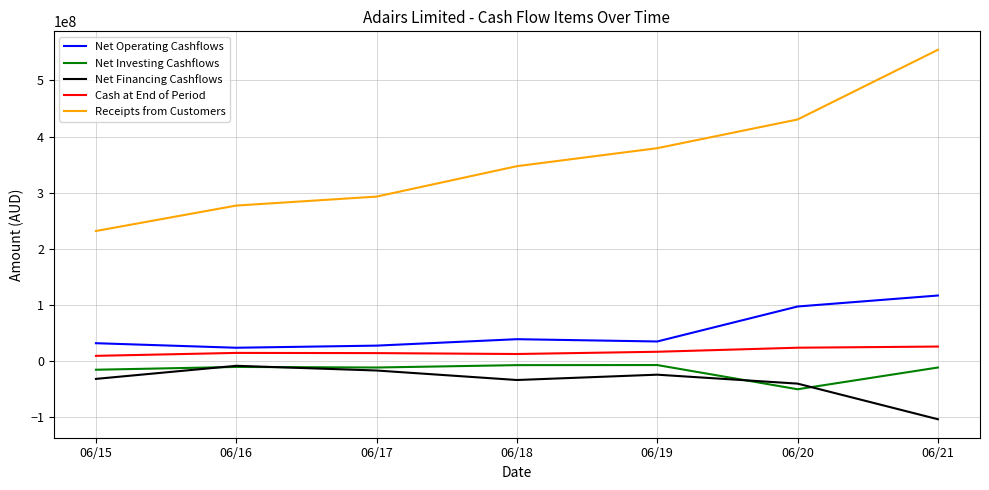

Where is Receipts from Customers nearest to the value 393100500?

06/19